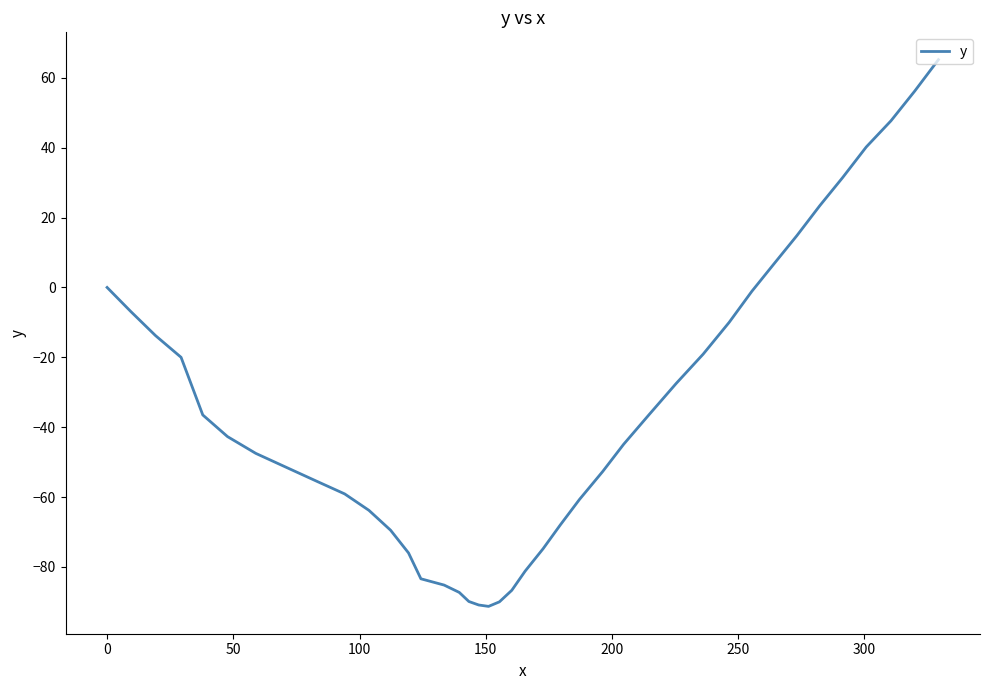

What is the difference between the maximum and minimum values?

156.5